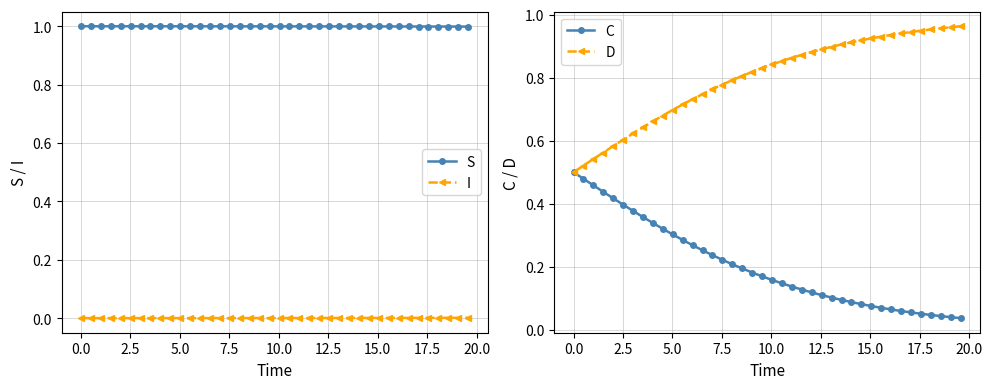

At how many categories does at least one series exceed 0?

40